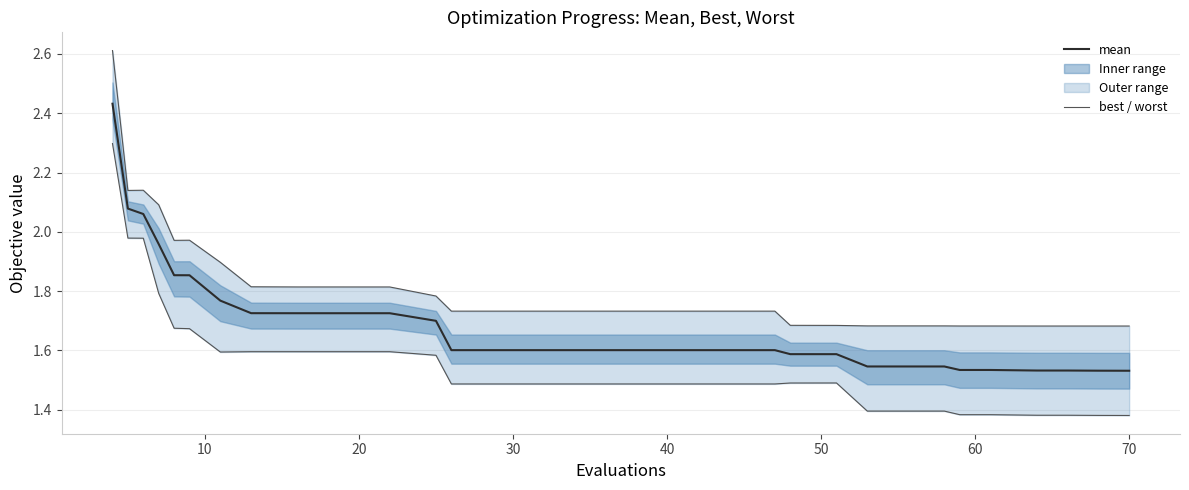

True or false: best and mean cross at least once.

False